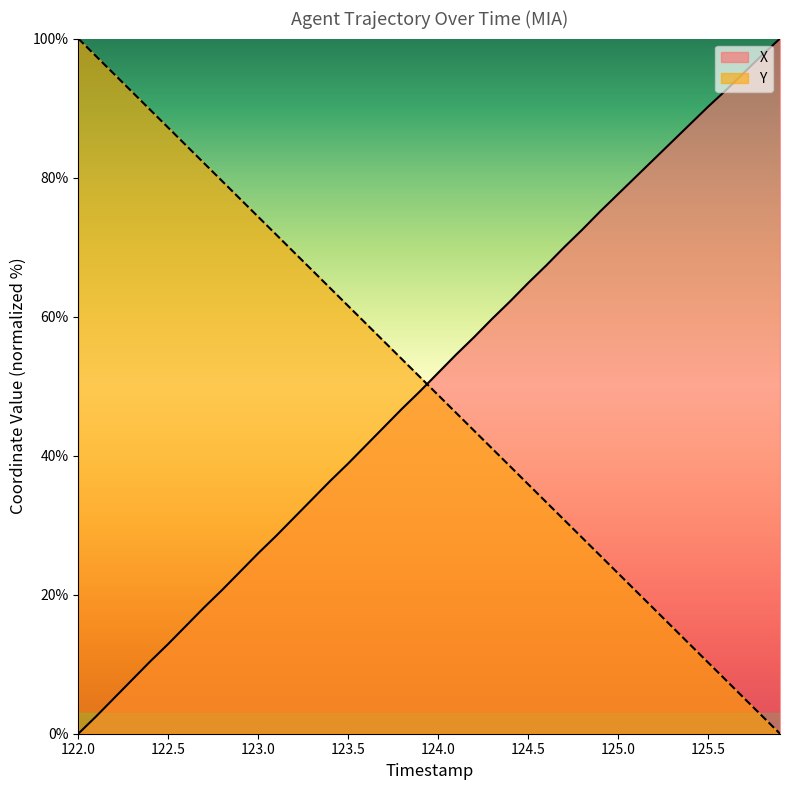

How many intersections are there between Y and X?

1